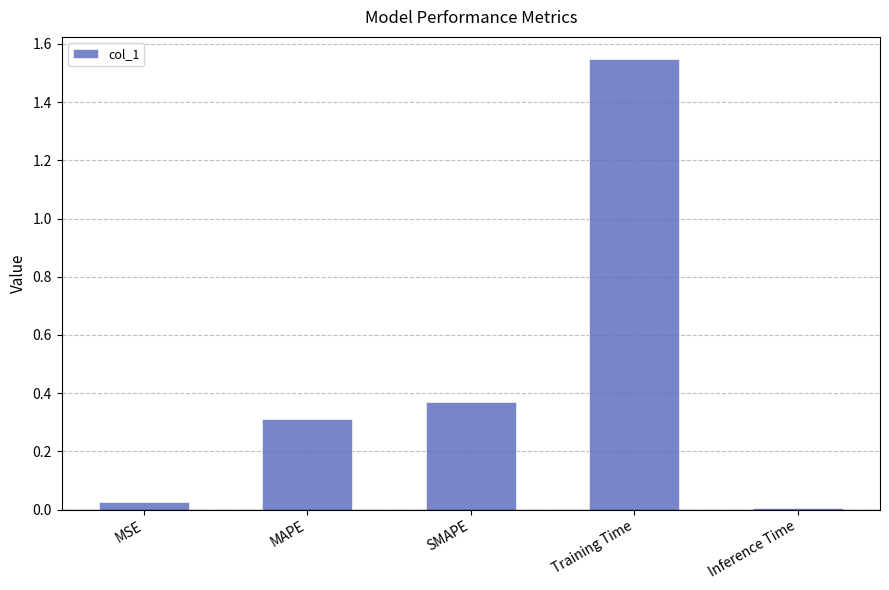

What is the sum of all values?

2.3